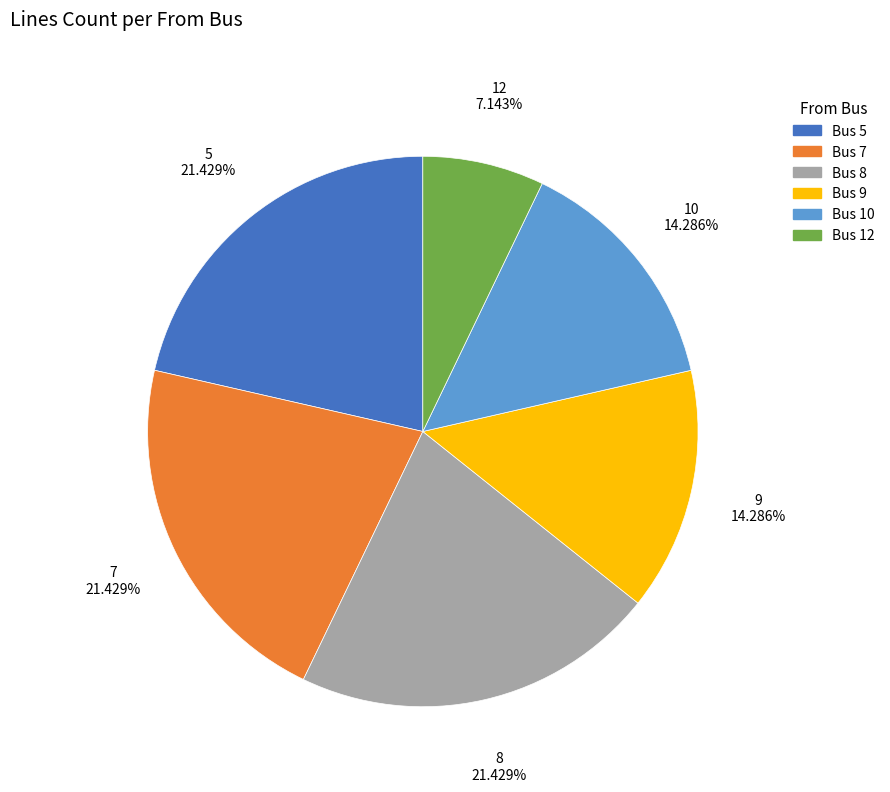

Does any single category account for the majority?

No